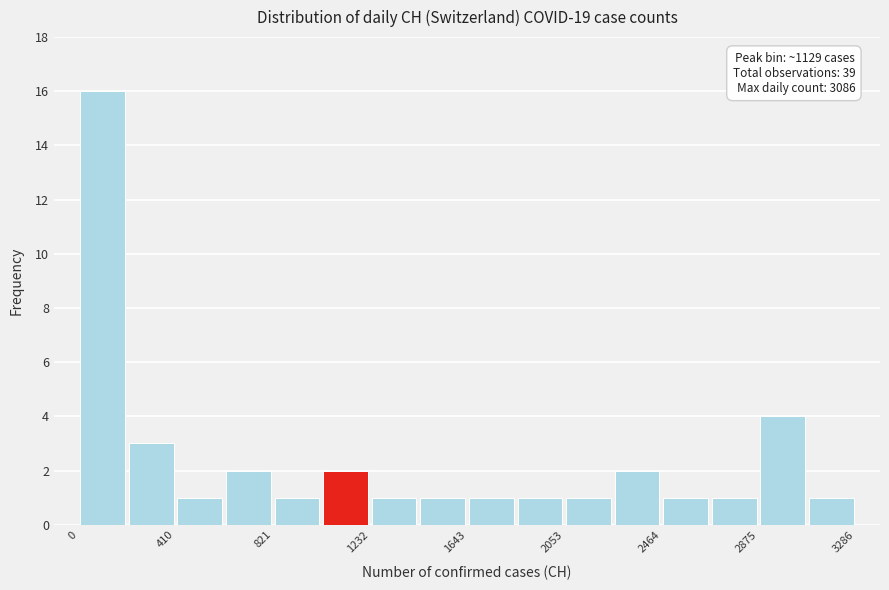

Which range on the x-axis has the tallest bar?

0 to 200